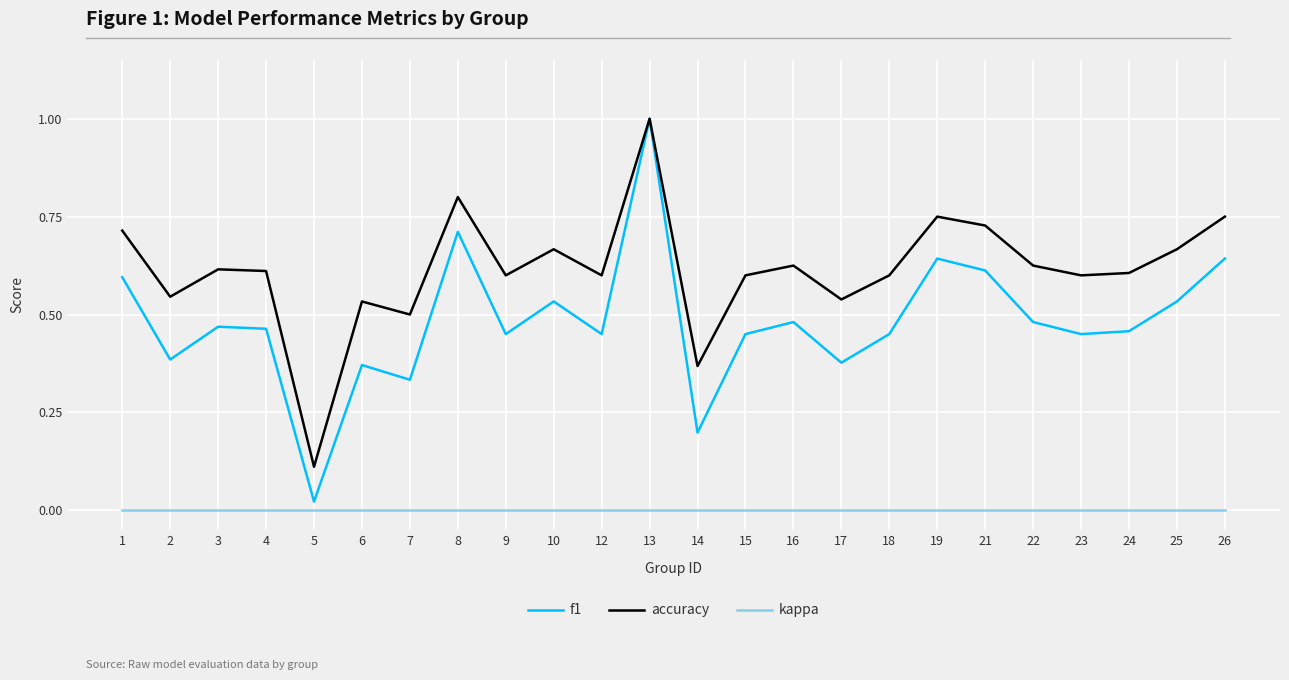

How many lines are shown in the chart?

3